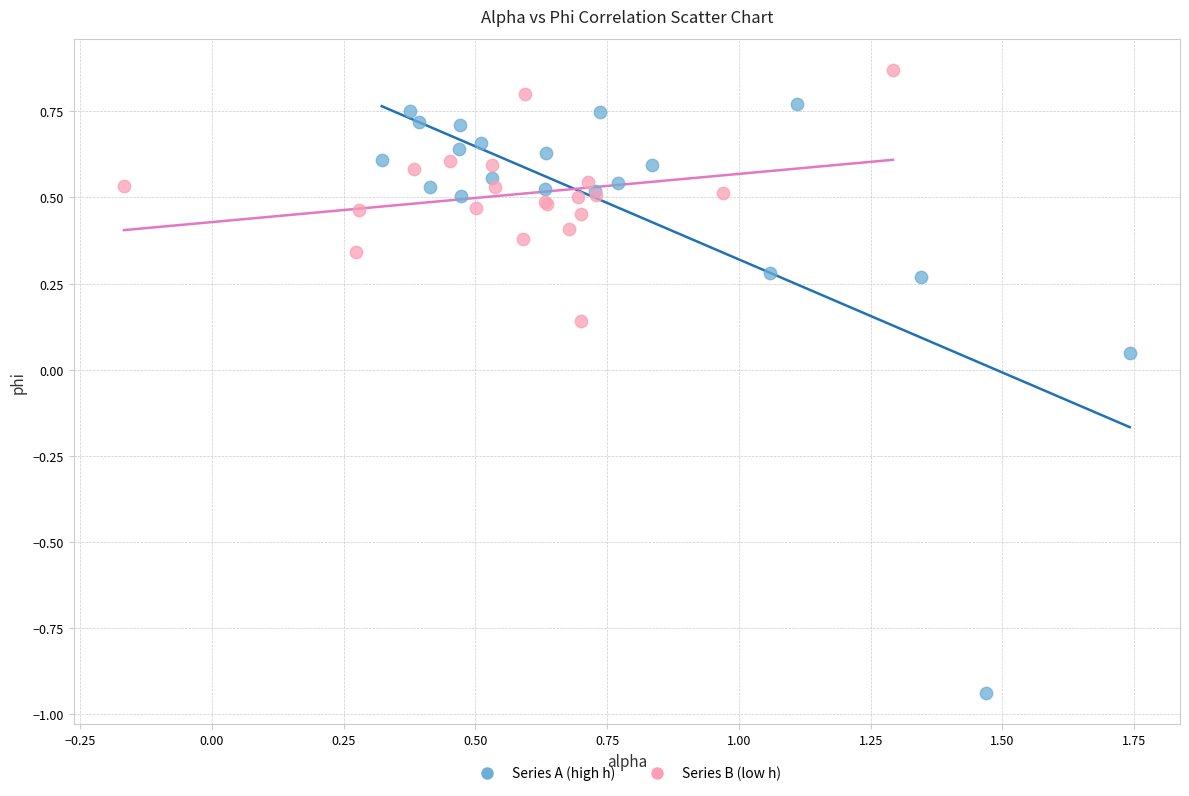

What are all the series names shown in the legend?

Series A (high h), Series B (low h)